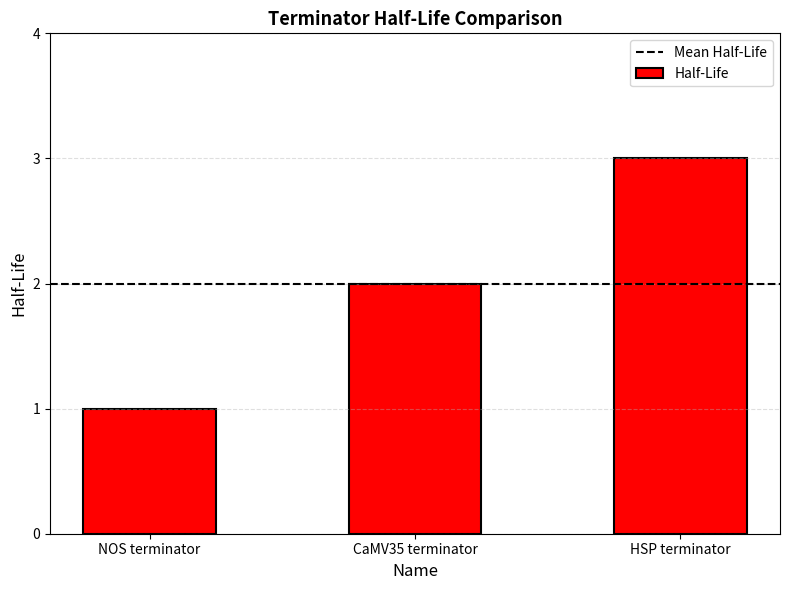

List the labels in order of value, largest first.

HSP terminator, CaMV35 terminator, NOS terminator